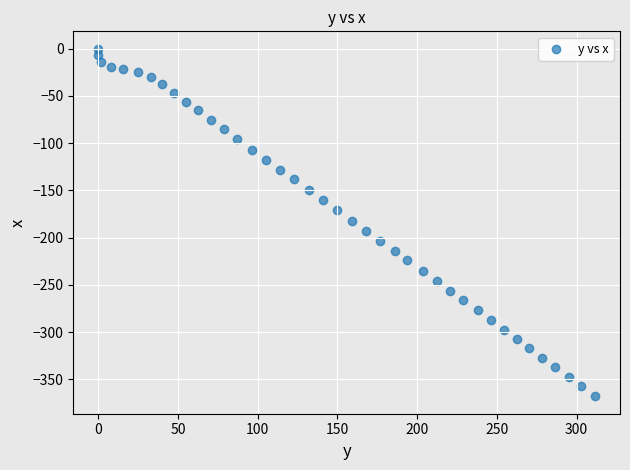

What is the range of Y values (max minus min)?

367.9